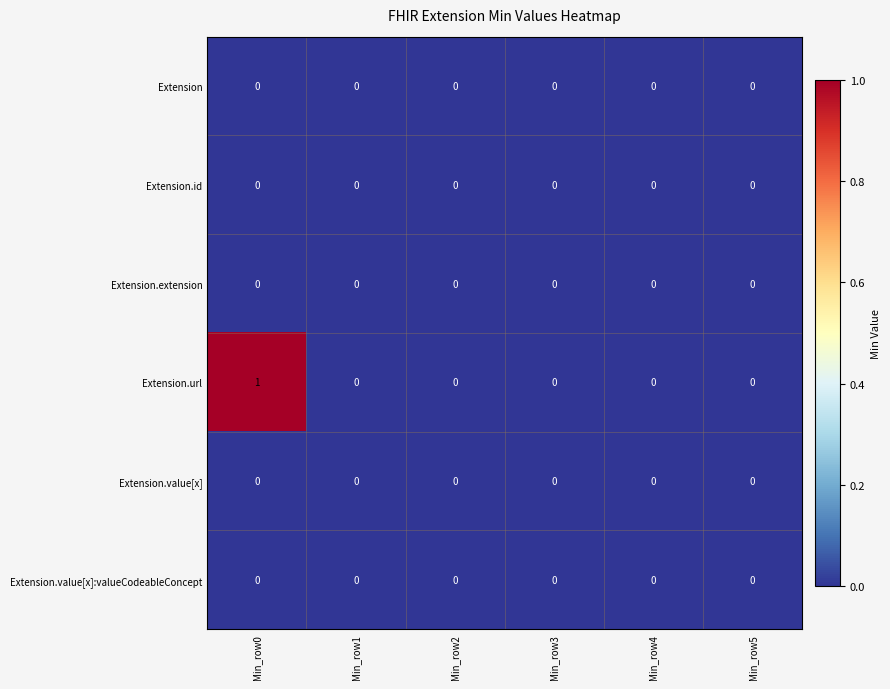

Is it true that Extension.id equals 0 at Min_row3?

True